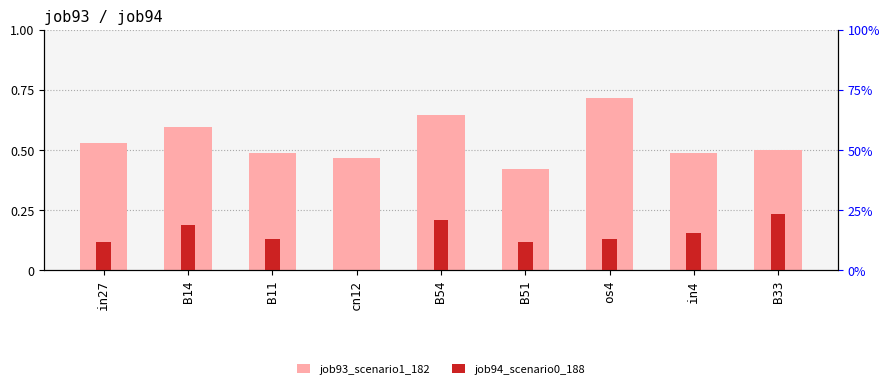

What is the sum of all job94_scenario0_188 values?

1.3